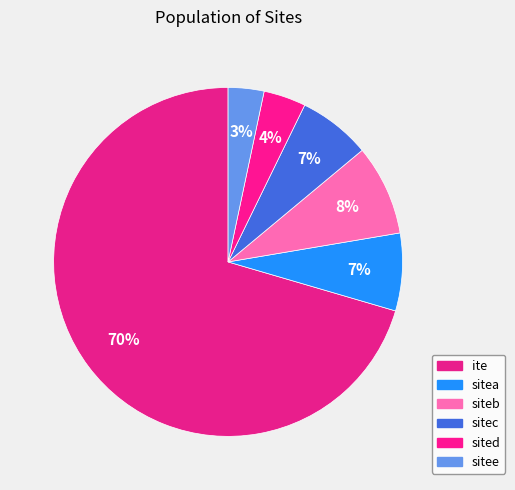

Does ite represent more than half of the total?

Yes